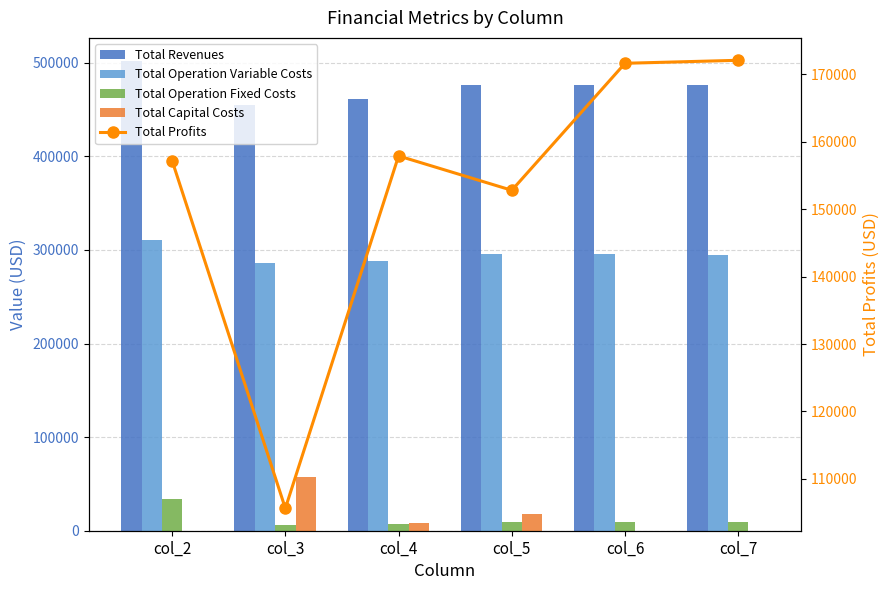

The Total Operation Fixed Costs series shows 21569.8 at col_2. True or false?

False